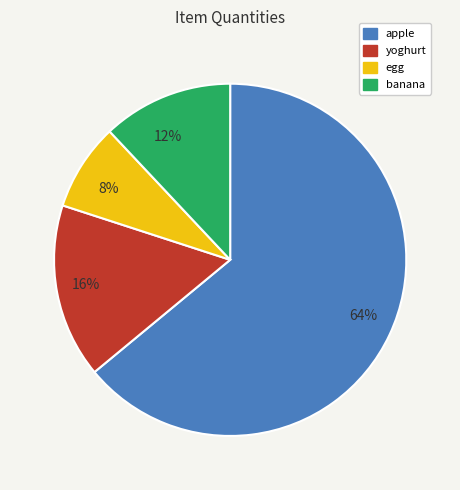

True or false: apple accounts for 64% of the total.

True